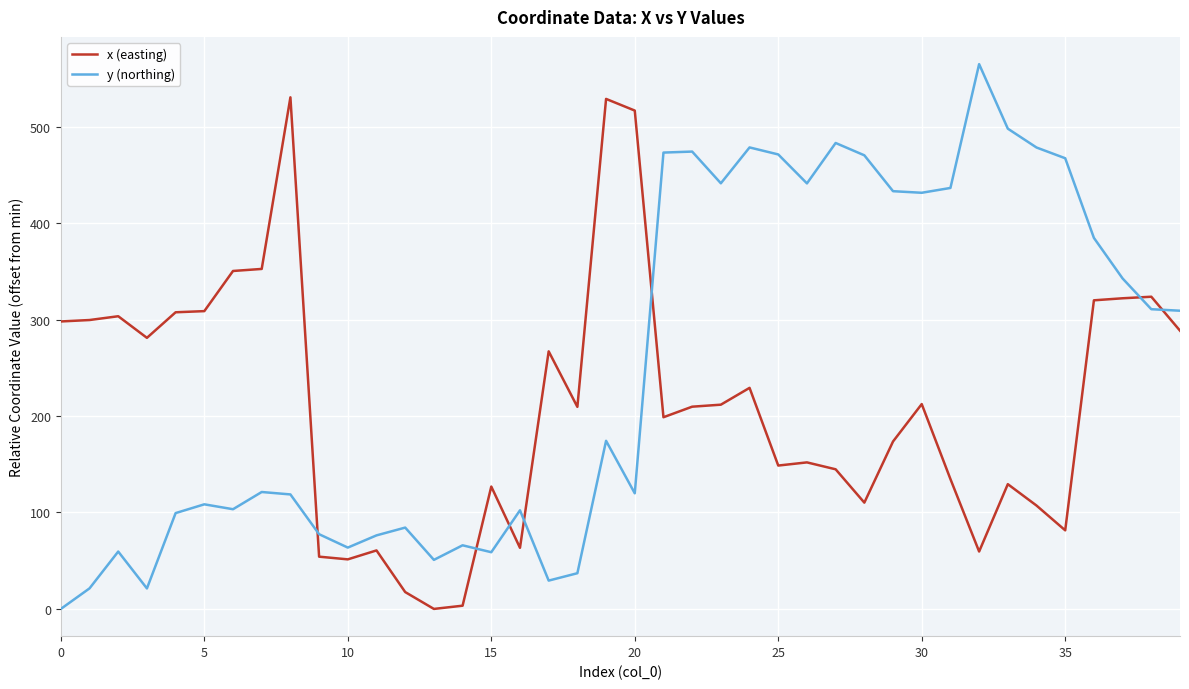

Which series has the largest range (max minus min)?

y (northing)